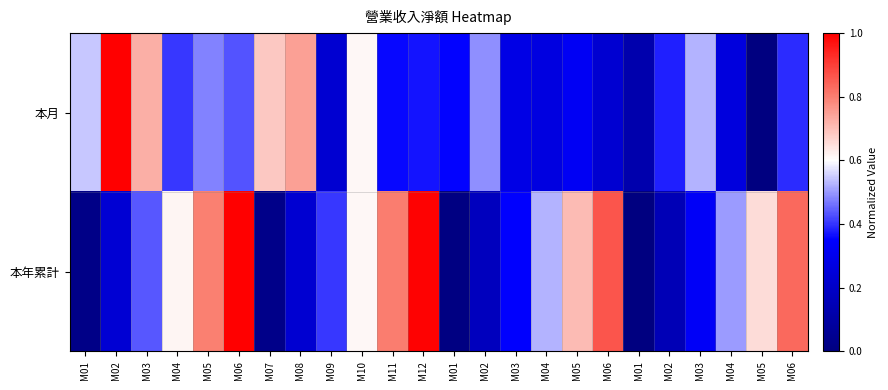

Reading left to right, extract all data points from this chart.

本月: M01=0.5	M02=1.0	M03=0.7	M04=0.4	M05=0.5	M06=0.4	M07=0.7	M08=0.7	M09=0.2	M10=0.6	M11=0.4	M12=0.4	M01=0.4	M02=0.5	M03=0.3	M04=0.3	M05=0.3	M06=0.2	M01=0.1	M02=0.4	M03=0.5	M04=0.3	M05=0.0	M06=0.4
本年累計: M01=0.0	M02=0.2	M03=0.4	M04=0.6	M05=0.8	M06=1.0	M07=0.0	M08=0.2	M09=0.4	M10=0.6	M11=0.8	M12=1.0	M01=0.0	M02=0.2	M03=0.3	M04=0.5	M05=0.7	M06=0.9	M01=0.0	M02=0.1	M03=0.3	M04=0.5	M05=0.7	M06=0.8